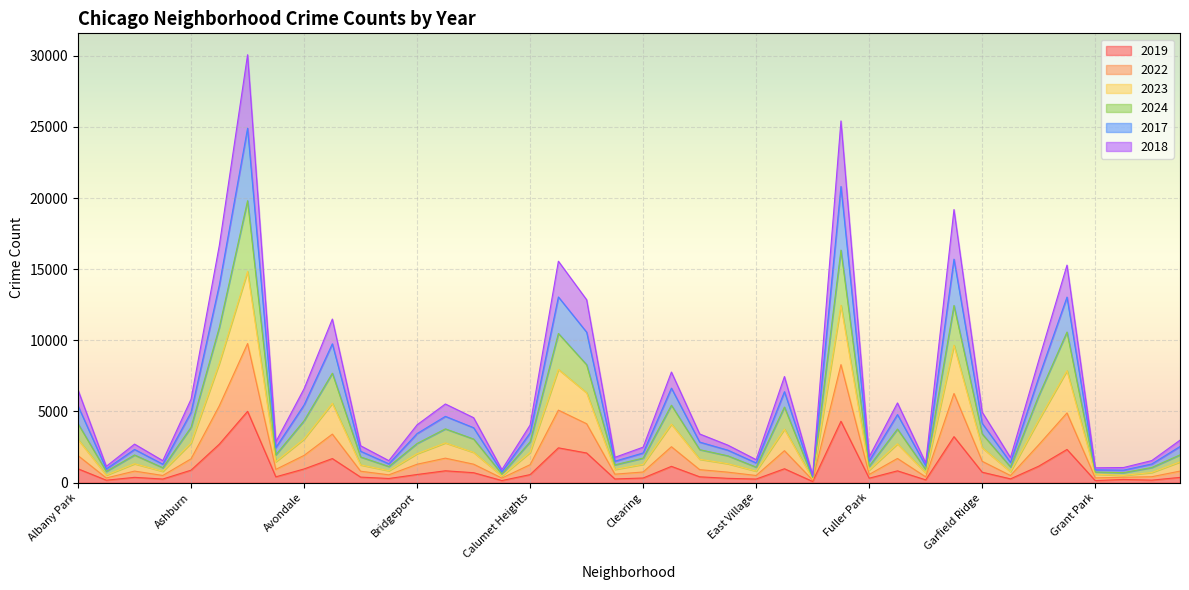

The value of 2018 at Chinatown is 865. True or false?

False